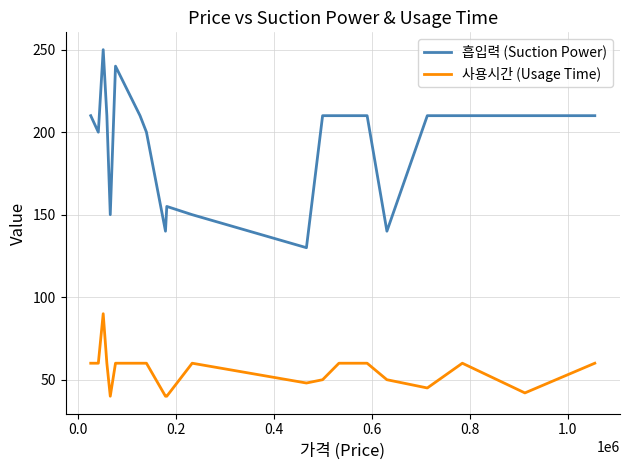

List the series in order of their peak value, lowest first.

사용시간 (Usage Time), 흡입력 (Suction Power)